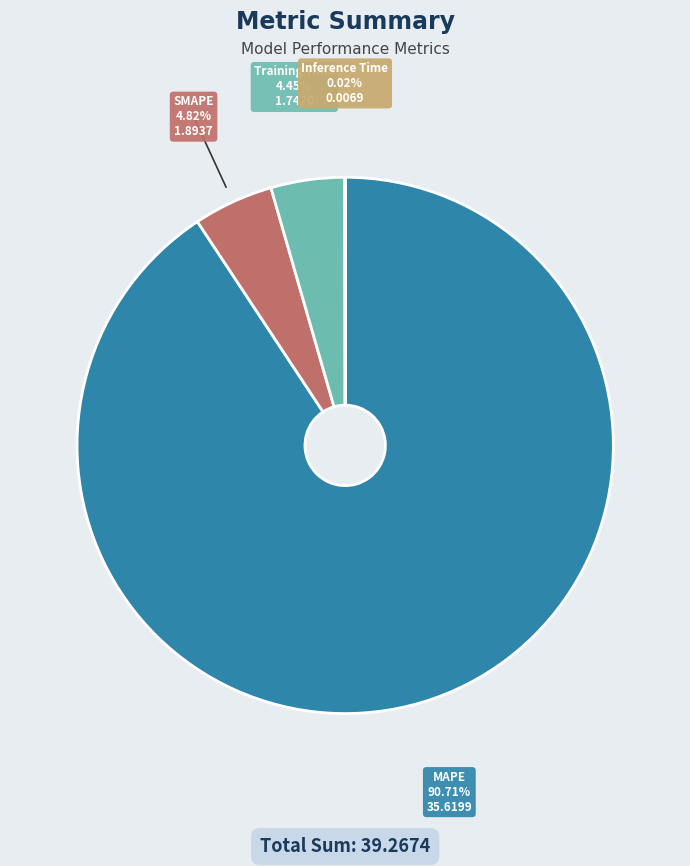

Does any single category account for the majority?

Yes